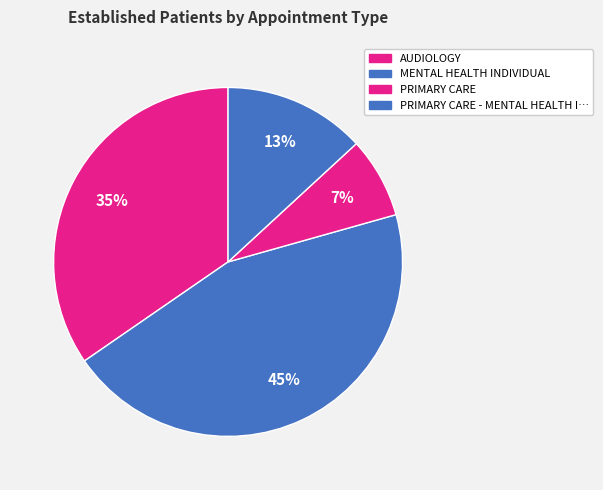

How many segments does this pie chart have?

4